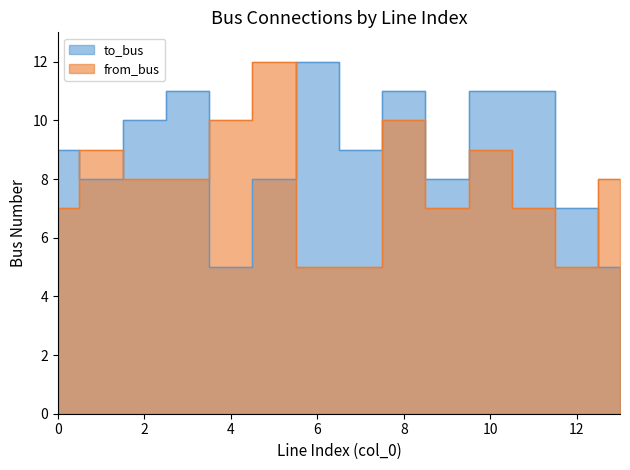

Reading right to left, list all the values displayed in this chart.

to_bus: 13=5	12=7	11=11	10=11	9=8	8=11	7=9	6=12	5=8	4=5	3=11	2=10	1=8	0=9
from_bus: 13=8	12=5	11=7	10=9	9=7	8=10	7=5	6=5	5=12	4=10	3=8	2=8	1=9	0=7